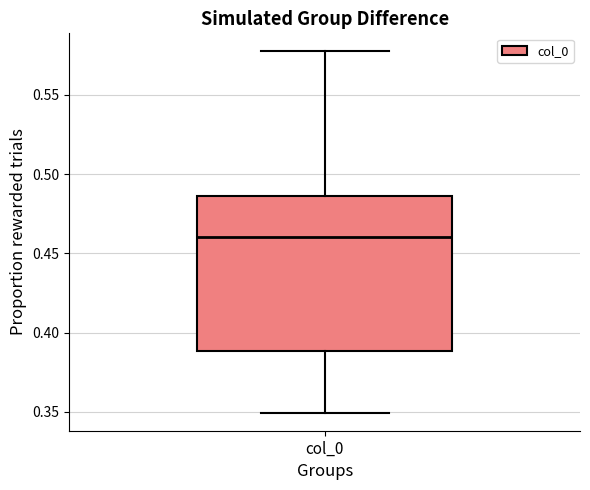

Read this box plot against the y-axis: the position of the median line, the range covered by the box, and the ends of both whiskers. The values are not printed on the chart, so give them approximately, as read against the axis.

median 0.460, box 0.390 to 0.485, whiskers 0.350 to 0.575